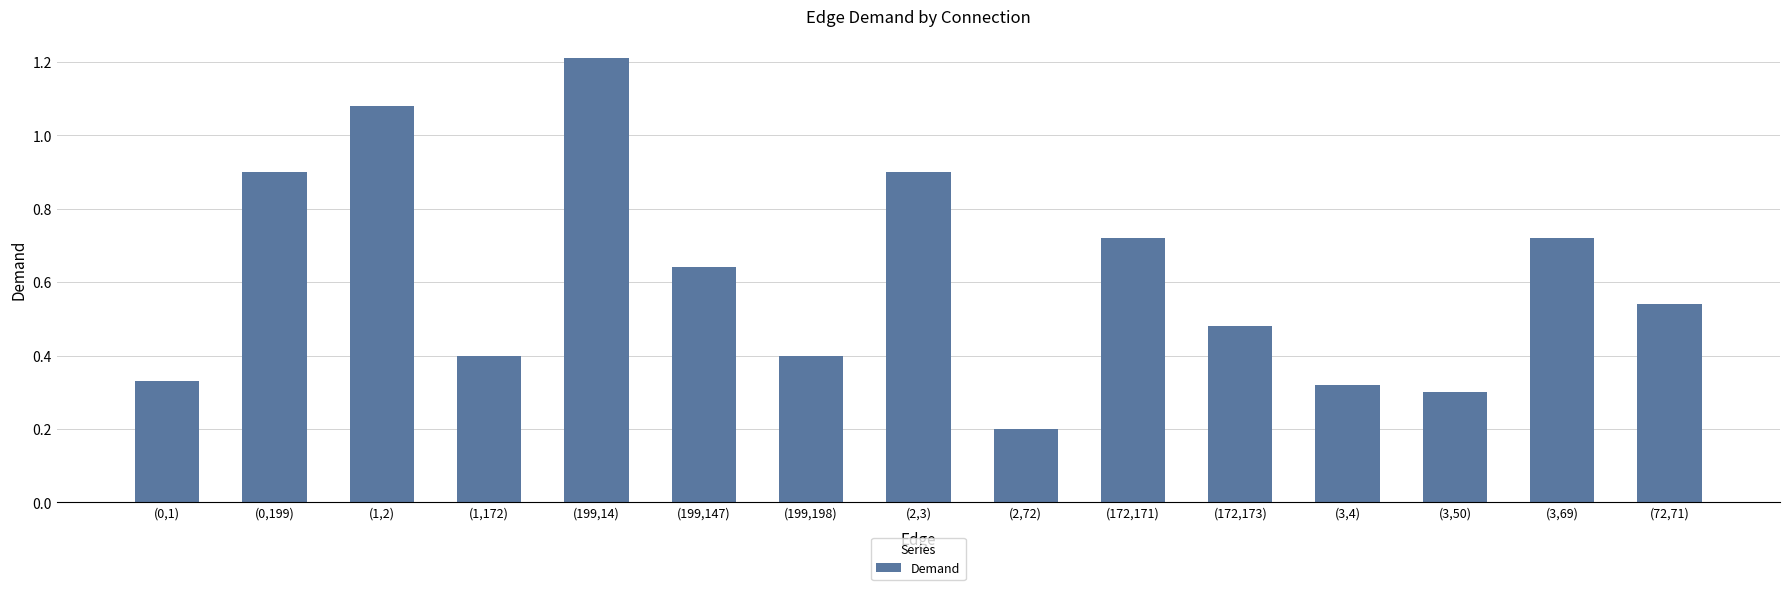

What is the value of the 8th bar from the left?

0.9